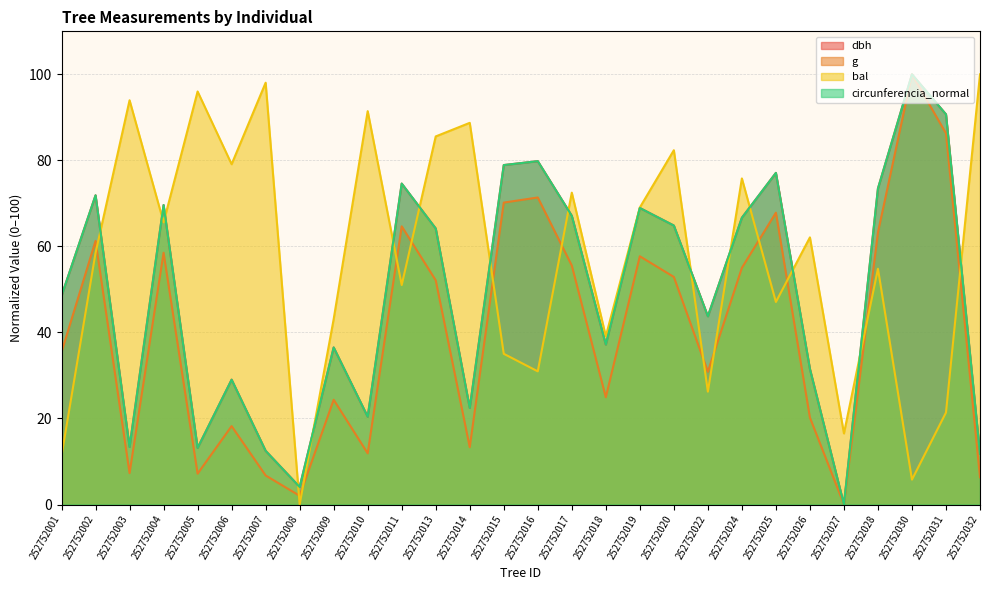

What is the value of the circunferencia_normal point at the 15th from the left?

79.8